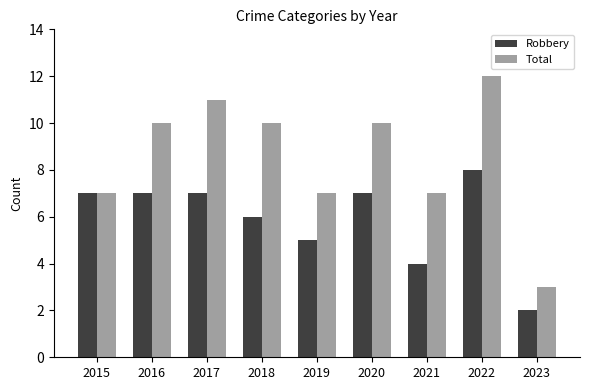

Are the bars grouped side by side (vs. stacked)?

Yes